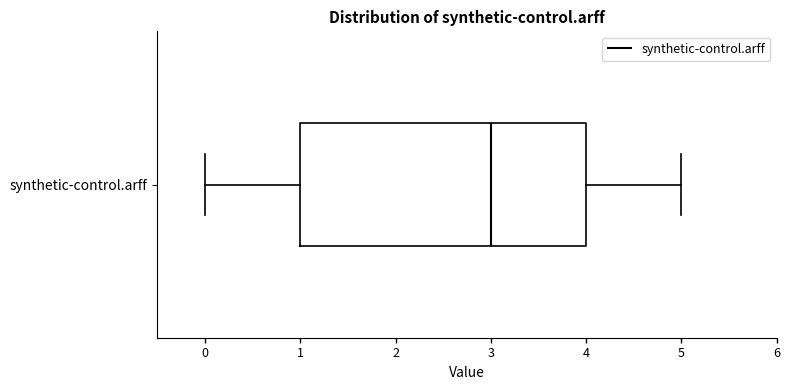

Transcribe this box plot: give where the median line is, the range the box spans, and where the two whiskers end, as read against the x-axis. The values are not printed on the chart, so give them approximately, as read against the axis.

median 3, box 1 to 4, whiskers 0 to 5